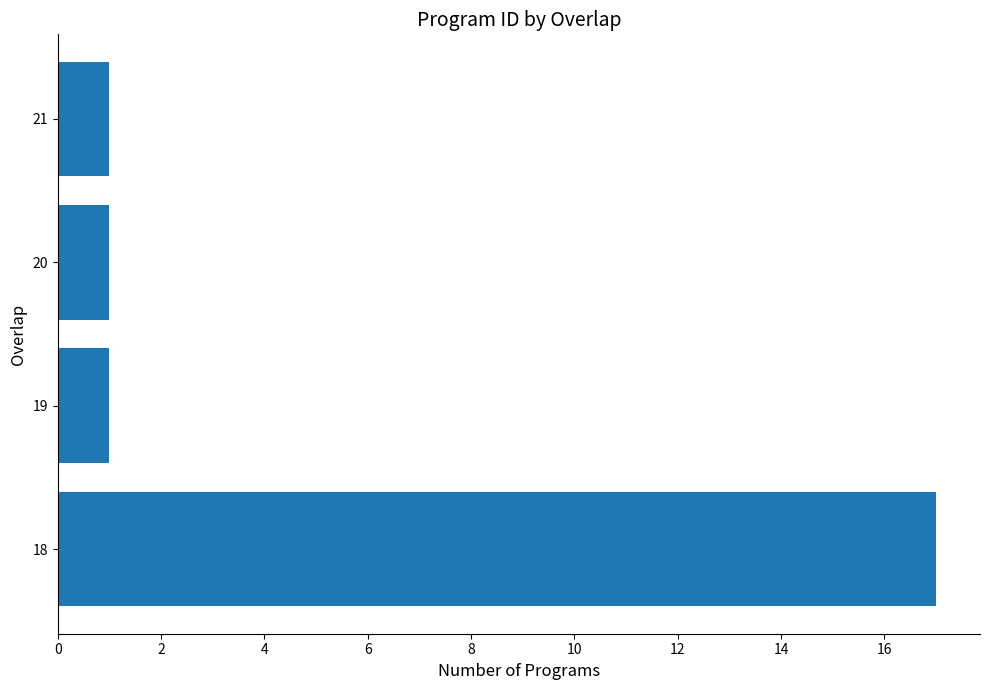

Reading bottom to top, list all the values displayed in this chart.

17	1	1	1